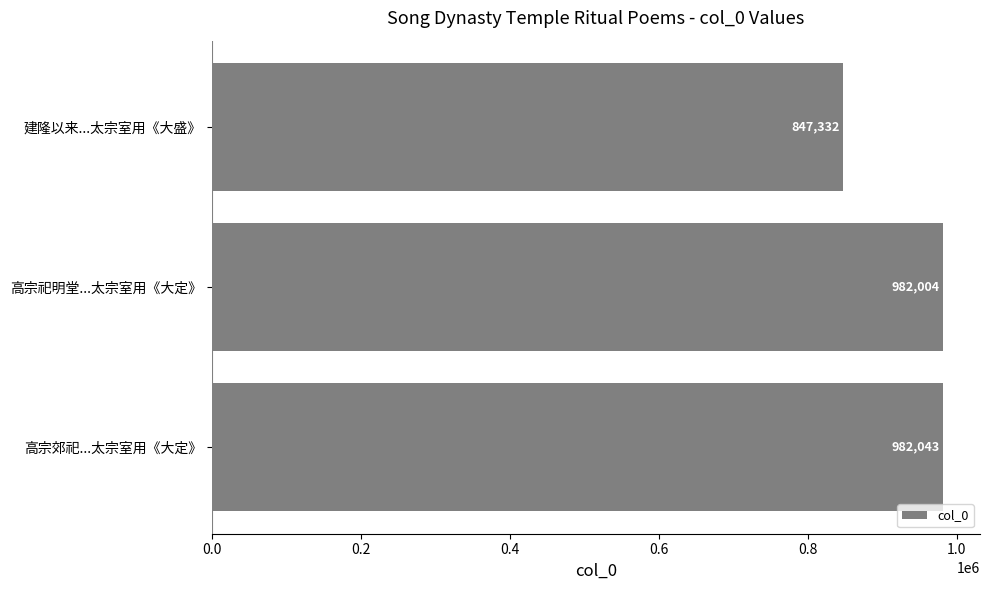

Reading bottom to top, transcribe all the data shown in this chart.

982043	982004	847332